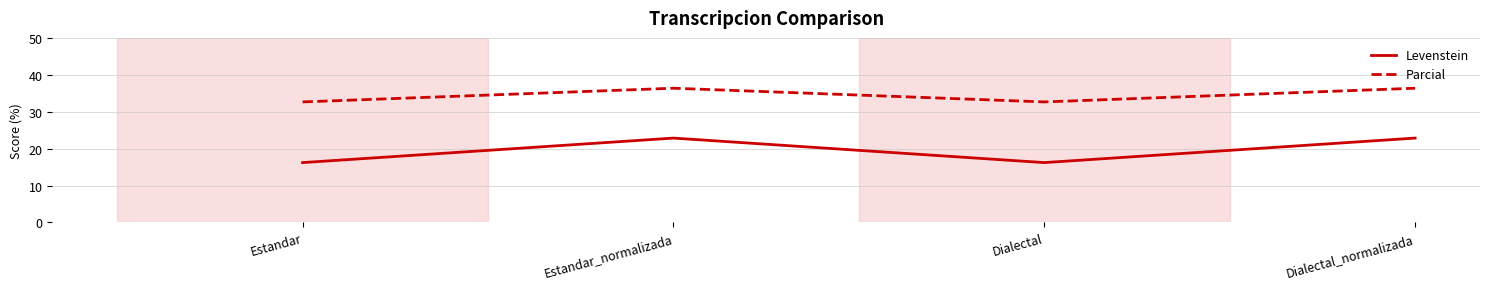

Which series has the largest total across all categories?

Parcial